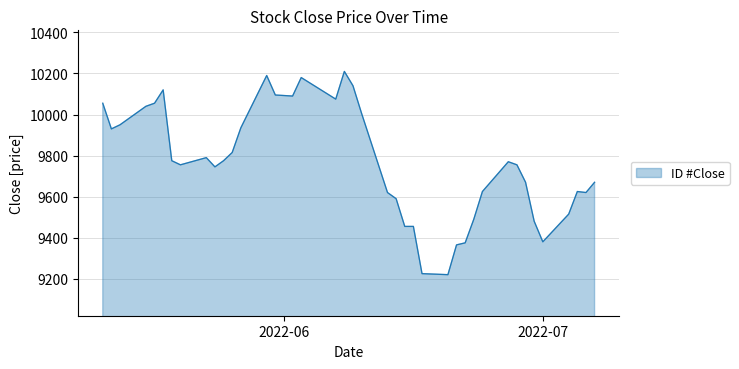

What is the smallest value displayed?

9220